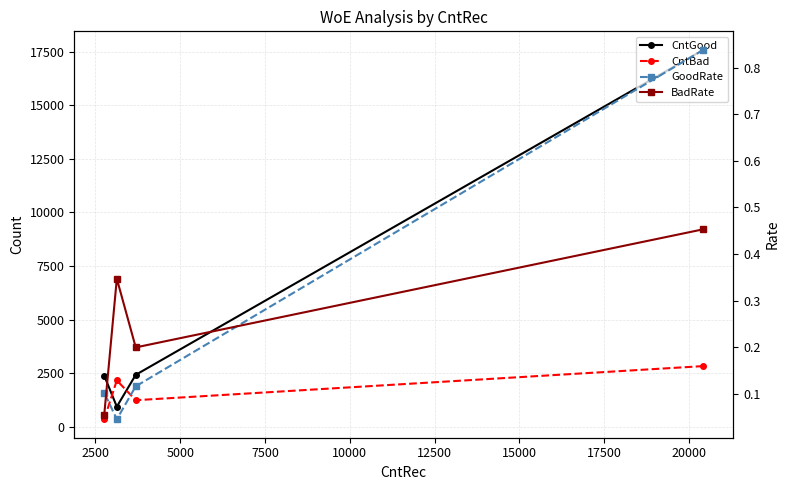

The BadRate series shows 0.1 at 2500. True or false?

False